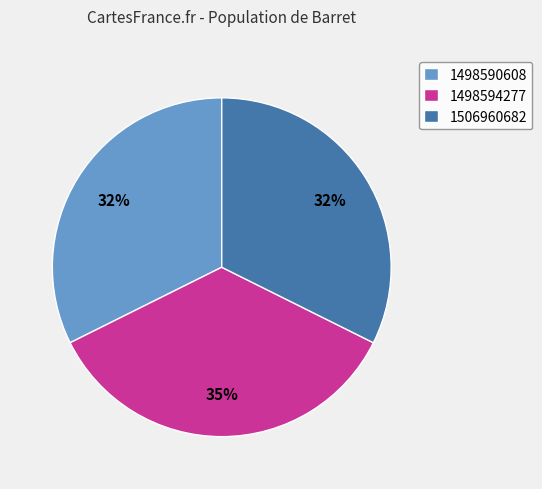

To the nearest percent, what is the combined percentage of 1498590608 and 1498594277?

68%